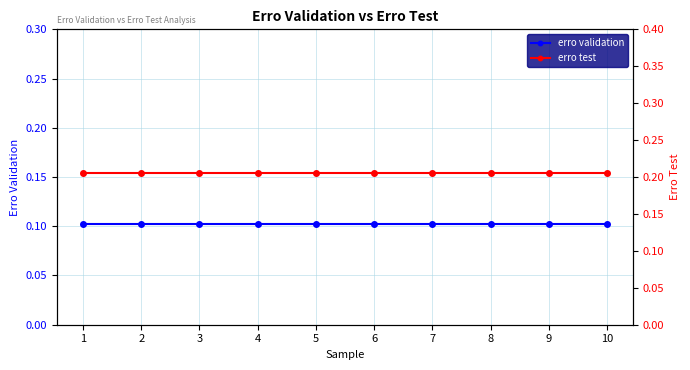

What is the highest value of the erro validation series?

0.1